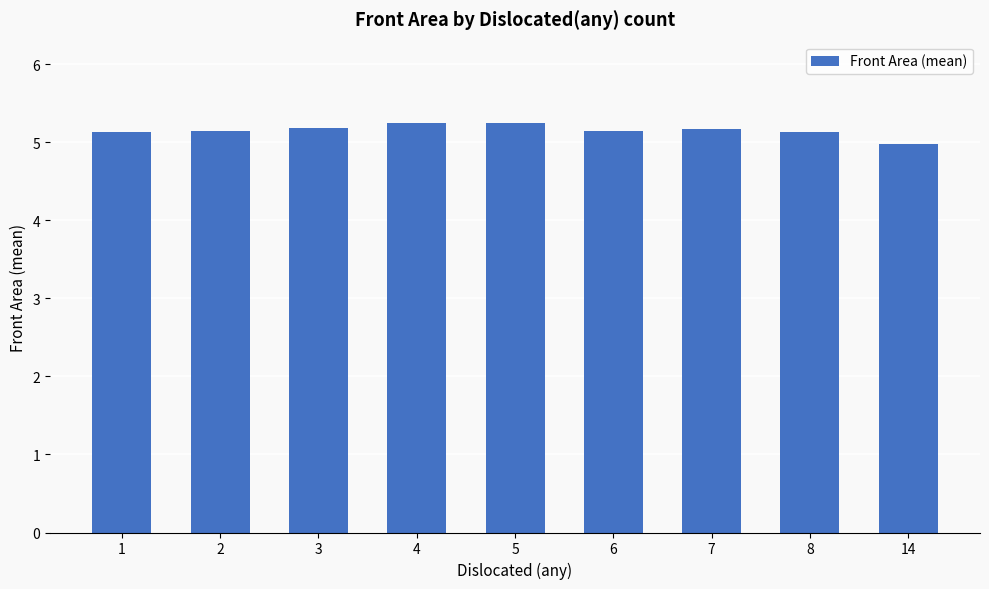

What is the difference between the values at 8 and 14?

0.1